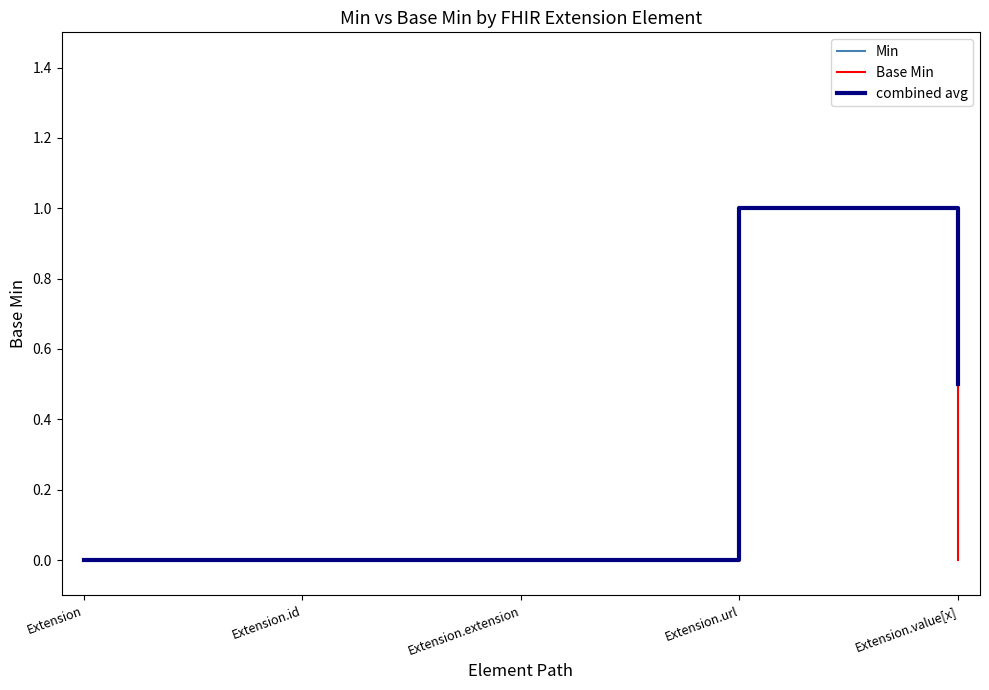

What is the highest value of the Min series?

1.0